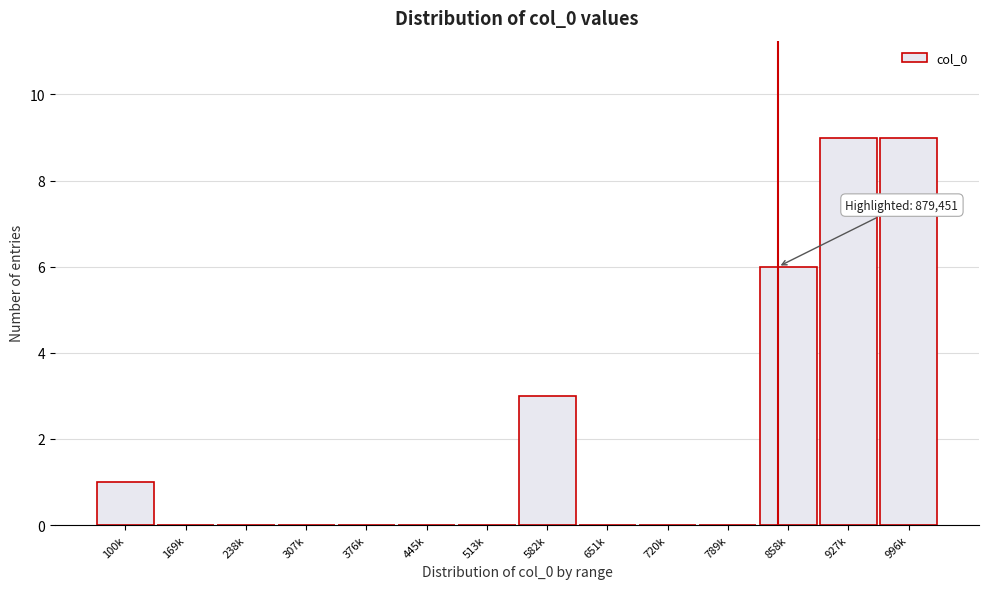

Reading right to left, list all the values displayed in this chart.

996k=9	927k=9	858k=6	789k=0	720k=0	651k=0	582k=3	513k=0	445k=0	376k=0	307k=0	238k=0	169k=0	100k=1